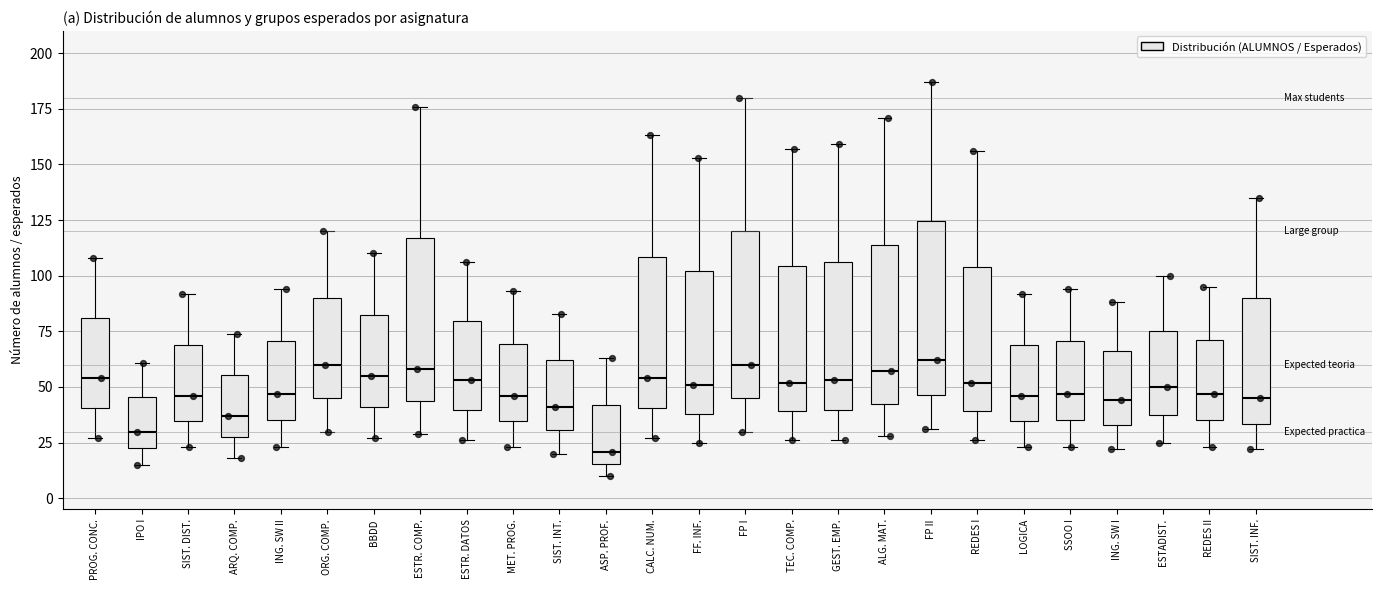

Reading left to right, read every box against the y-axis: the position of its median line, the range the box covers, and the ends of its whiskers. The values are not printed on the chart, so give them approximately, as read against the axis.

PROG. CONC.: median 55, box 40 to 80, whiskers 25 to 110
IPO I: median 30, box 25 to 45, whiskers 15 to 60
SIST. DIST.: median 45, box 35 to 70, whiskers 25 to 90
ARQ. COMP.: median 35, box 30 to 55, whiskers 20 to 75
ING. SW II: median 45, box 35 to 70, whiskers 25 to 95
ORG. COMP.: median 60, box 45 to 90, whiskers 30 to 120
BBDD: median 55, box 40 to 85, whiskers 25 to 110
ESTR. COMP.: median 60, box 45 to 115, whiskers 30 to 175
ESTR. DATOS: median 55, box 40 to 80, whiskers 25 to 105
MET. PROG.: median 45, box 35 to 70, whiskers 25 to 95
SIST. INT.: median 40, box 30 to 60, whiskers 20 to 85
ASP. PROF.: median 20, box 15 to 40, whiskers 10 to 65
CALC. NUM.: median 55, box 40 to 110, whiskers 25 to 165
FF. INF.: median 50, box 40 to 100, whiskers 25 to 155
FP I: median 60, box 45 to 120, whiskers 30 to 180
TEC. COMP.: median 50, box 40 to 105, whiskers 25 to 155
GEST. EMP.: median 55, box 40 to 105, whiskers 25 to 160
ALG. MAT.: median 55, box 45 to 115, whiskers 30 to 170
FP II: median 60, box 45 to 125, whiskers 30 to 185
REDES I: median 50, box 40 to 105, whiskers 25 to 155
LOGICA: median 45, box 35 to 70, whiskers 25 to 90
SSOO I: median 45, box 35 to 70, whiskers 25 to 95
ING. SW I: median 45, box 35 to 65, whiskers 20 to 90
ESTADIST.: median 50, box 40 to 75, whiskers 25 to 100
REDES II: median 45, box 35 to 70, whiskers 25 to 95
SIST. INF.: median 45, box 35 to 90, whiskers 20 to 135